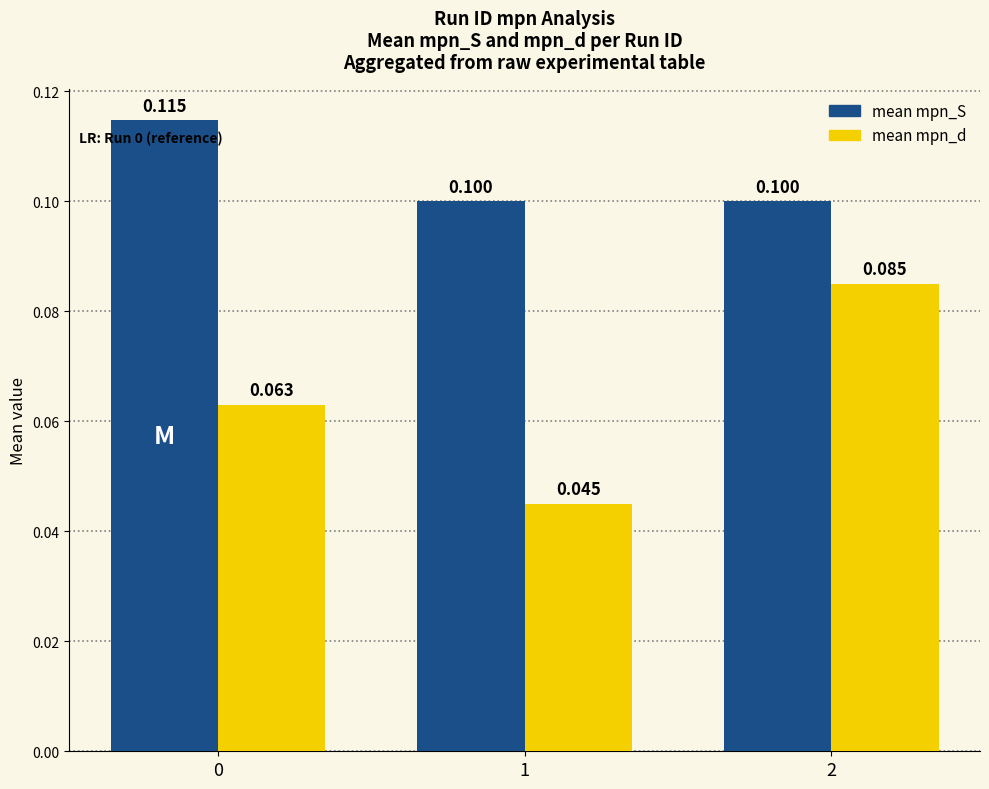

Which series has the largest total across all categories?

mean mpn_S